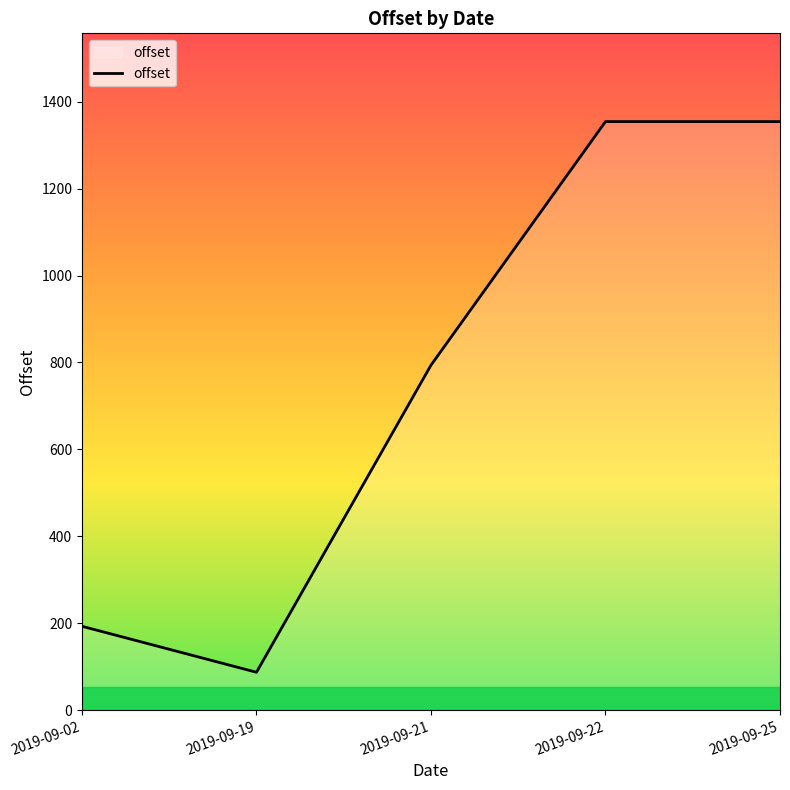

How many interior local valleys (lower than both neighbors) does the data have?

1